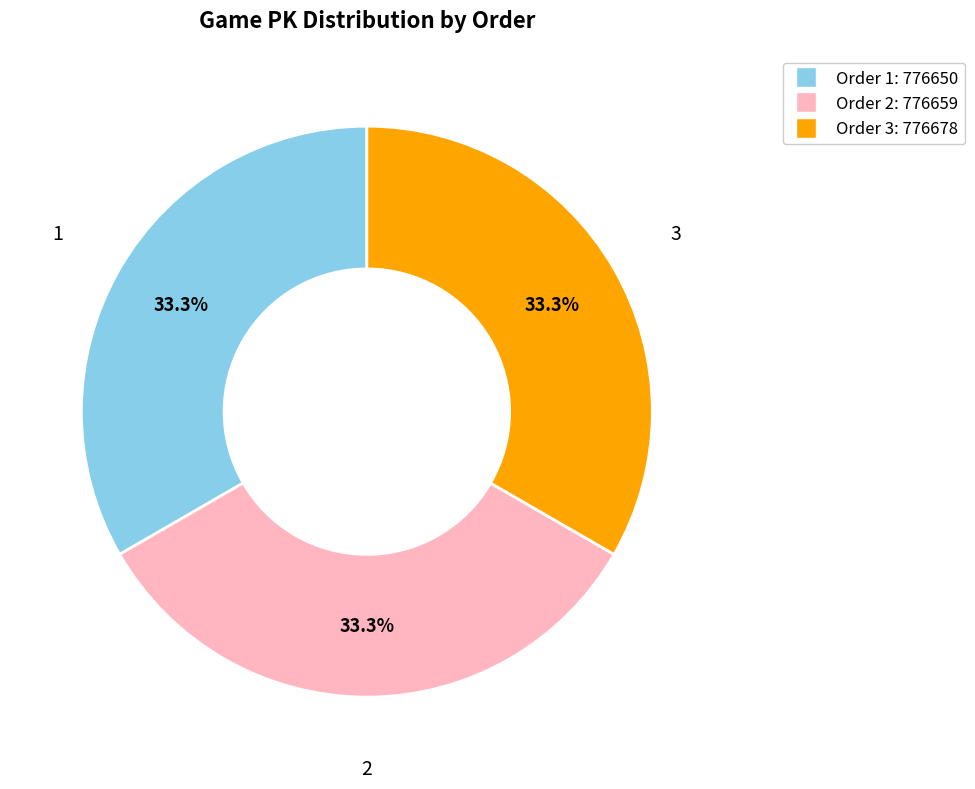

Approximately how many times larger is the value at 3 compared to 1?

1.0